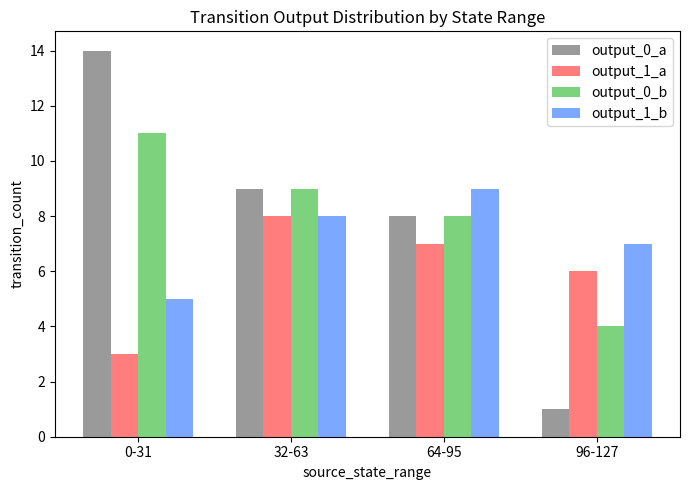

Which label corresponds to the smallest value in the chart?

96-127